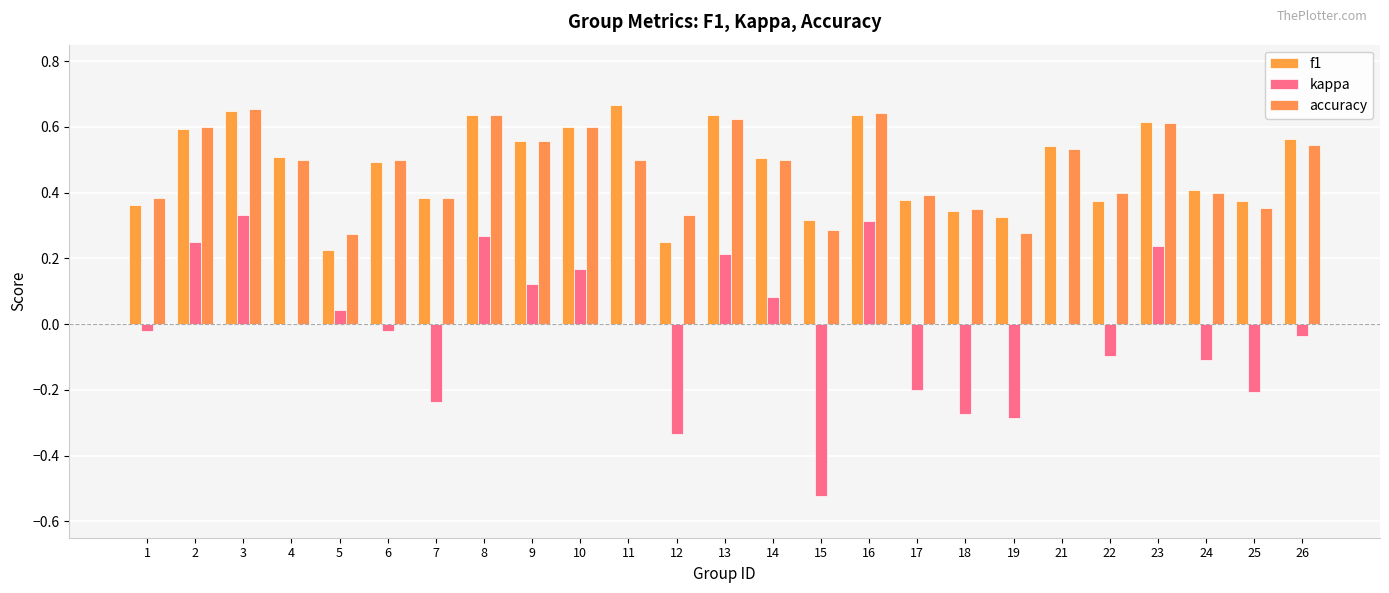

Reading left to right, transcribe all the data shown in this chart.

f1: 0.4	0.6	0.6	0.5	0.2	0.5	0.4	0.6	0.6	0.6	0.7	0.2	0.6	0.5	0.3	0.6	0.4	0.3	0.3	0.5	0.4	0.6	0.4	0.4	0.6
kappa: -0.0	0.2	0.3	0.0	0.0	-0.0	-0.2	0.3	0.1	0.2	0.0	-0.3	0.2	0.1	-0.5	0.3	-0.2	-0.3	-0.3	0.0	-0.1	0.2	-0.1	-0.2	-0.0
accuracy: 0.4	0.6	0.7	0.5	0.3	0.5	0.4	0.6	0.6	0.6	0.5	0.3	0.6	0.5	0.3	0.6	0.4	0.3	0.3	0.5	0.4	0.6	0.4	0.4	0.5